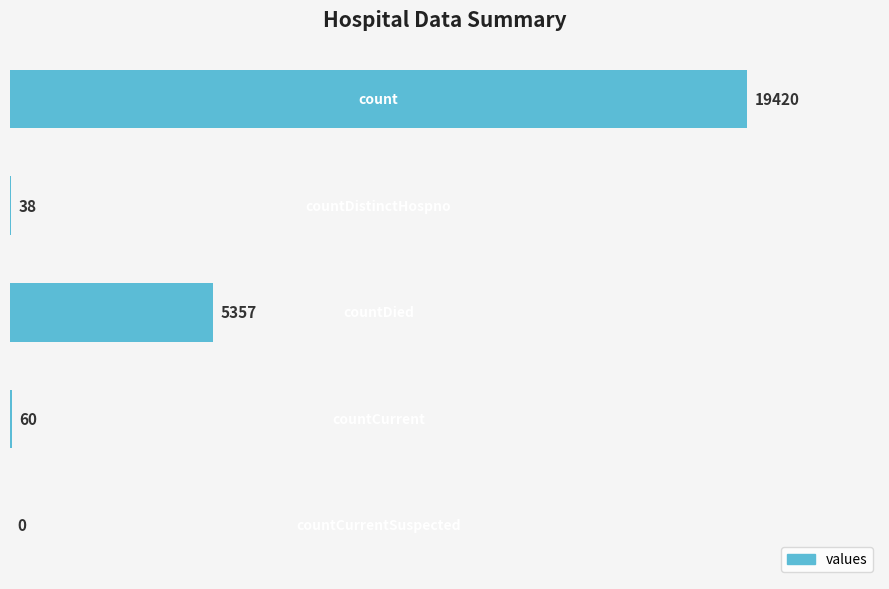

What is the greatest value displayed?

19420